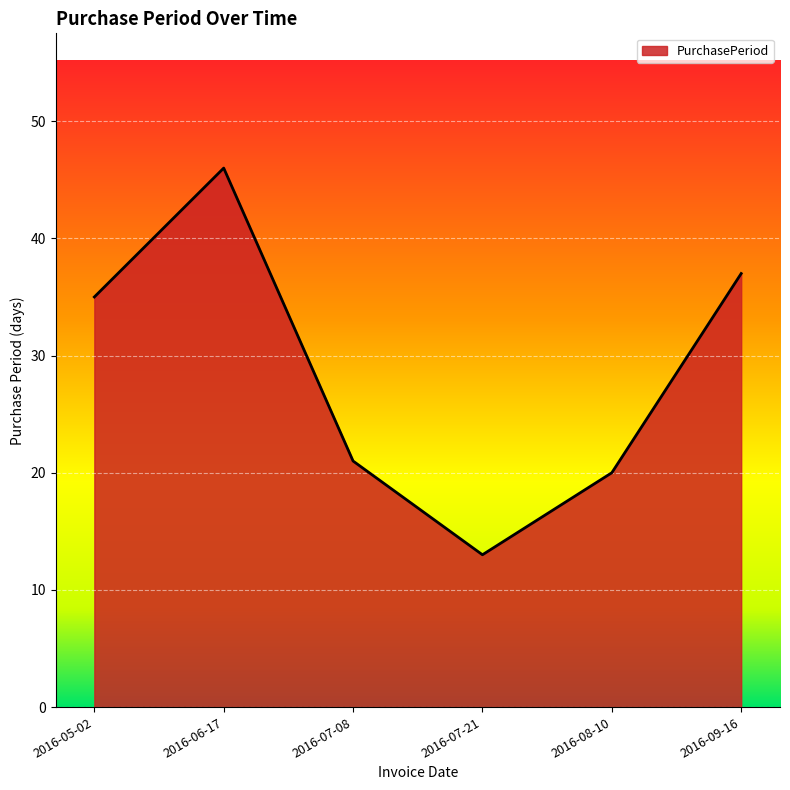

True or false: the data has more than 1 interior local peaks.

False